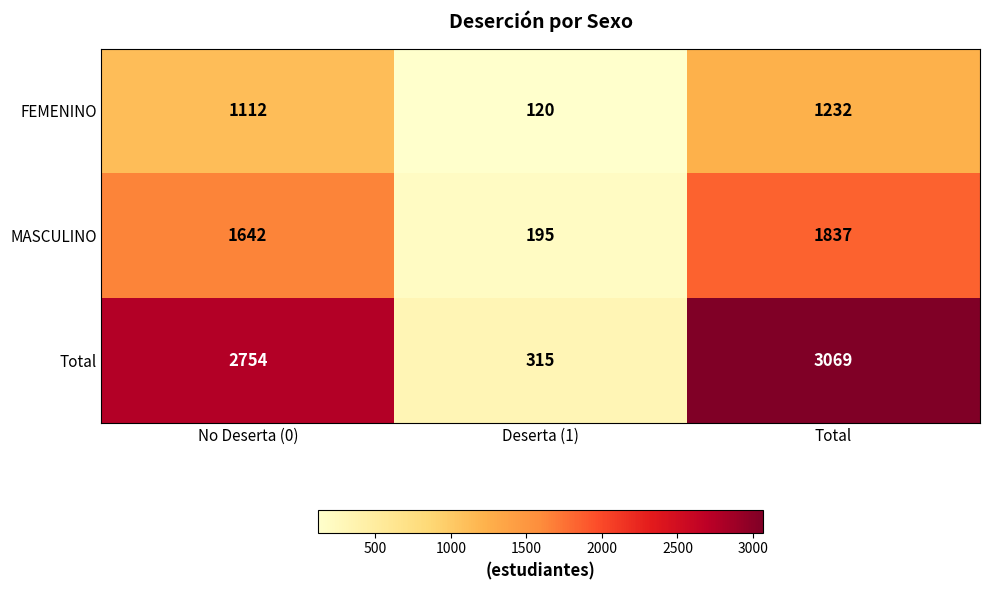

How many data points does each series have?

3